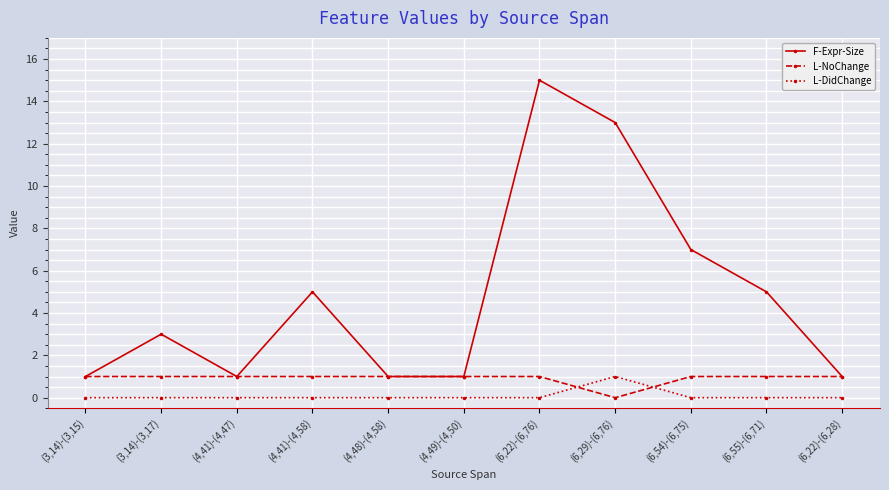

Reading left to right, extract all data points from this chart.

F-Expr-Size: 1	3	1	5	1	1	15	13	7	5	1
L-NoChange: 1	1	1	1	1	1	1	0	1	1	1
L-DidChange: 0	0	0	0	0	0	0	1	0	0	0